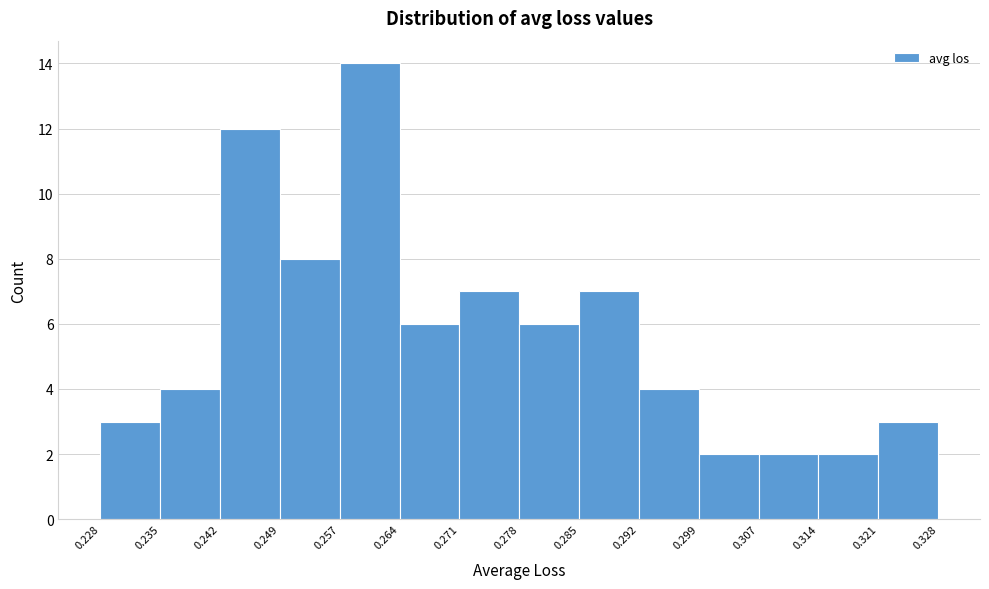

Reading left to right, transcribe this chart: for each bar, give the range it covers on the x-axis and its height. The values are not printed on the chart, so give them approximately, as read against the axis.

0.228 to 0.235: 3
0.235 to 0.242: 4
0.242 to 0.249: 12
0.249 to 0.257: 8
0.257 to 0.264: 14
0.264 to 0.271: 6
0.271 to 0.278: 7
0.278 to 0.285: 6
0.285 to 0.292: 7
0.292 to 0.299: 4
0.299 to 0.307: 2
0.307 to 0.314: 2
0.314 to 0.321: 2
0.321 to 0.328: 3